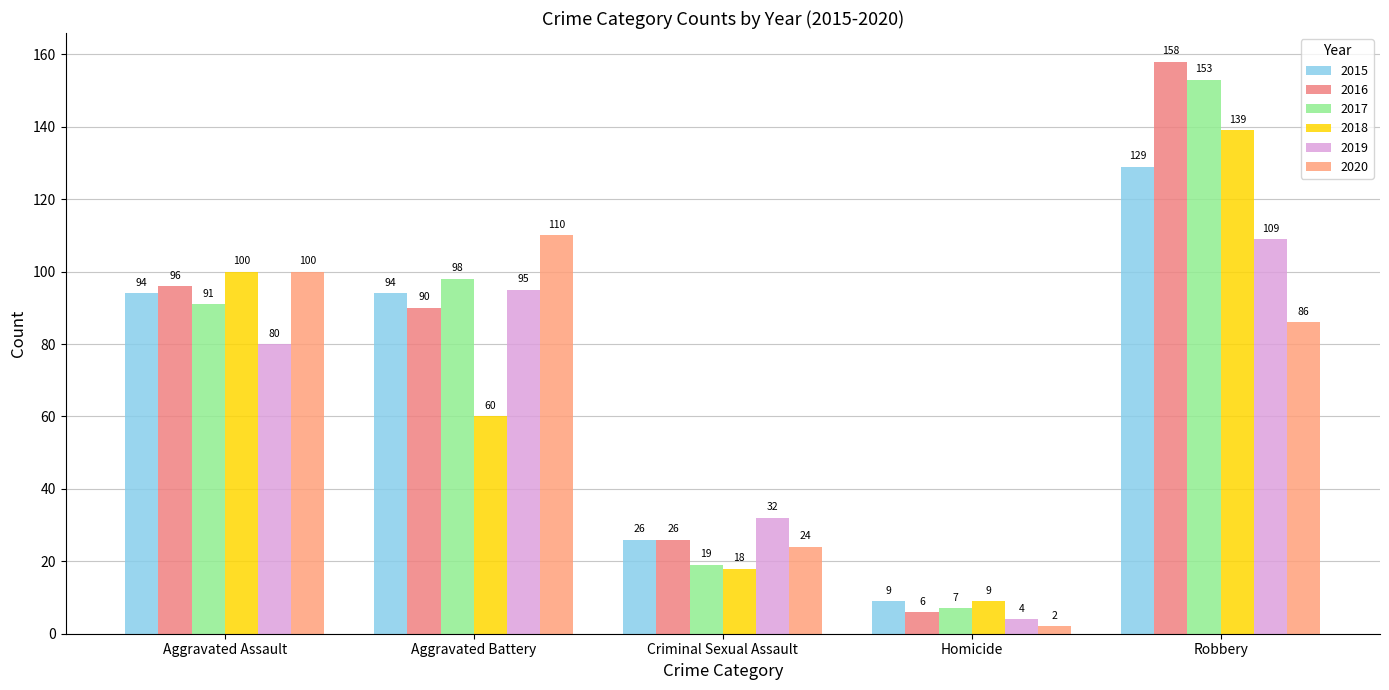

How many bars are there in each group?

6